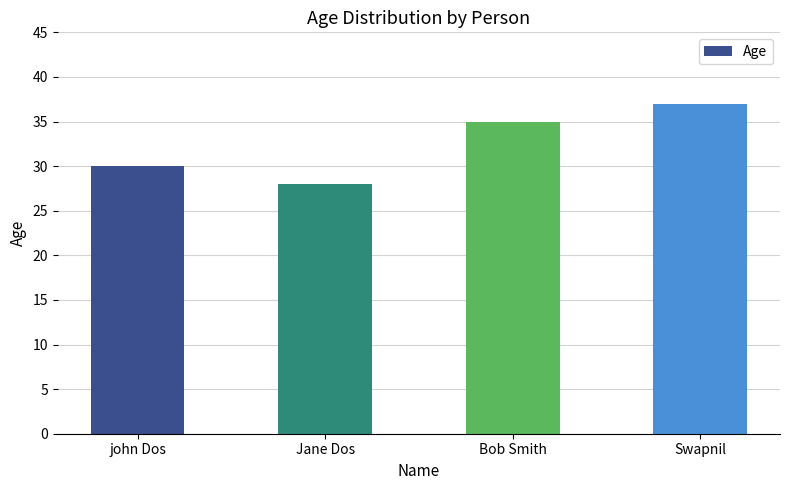

What is the minimum value shown in the chart?

28